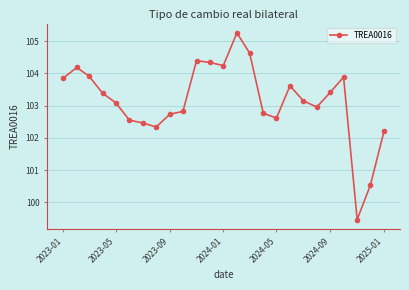

What is the difference between the maximum and minimum values?

5.8